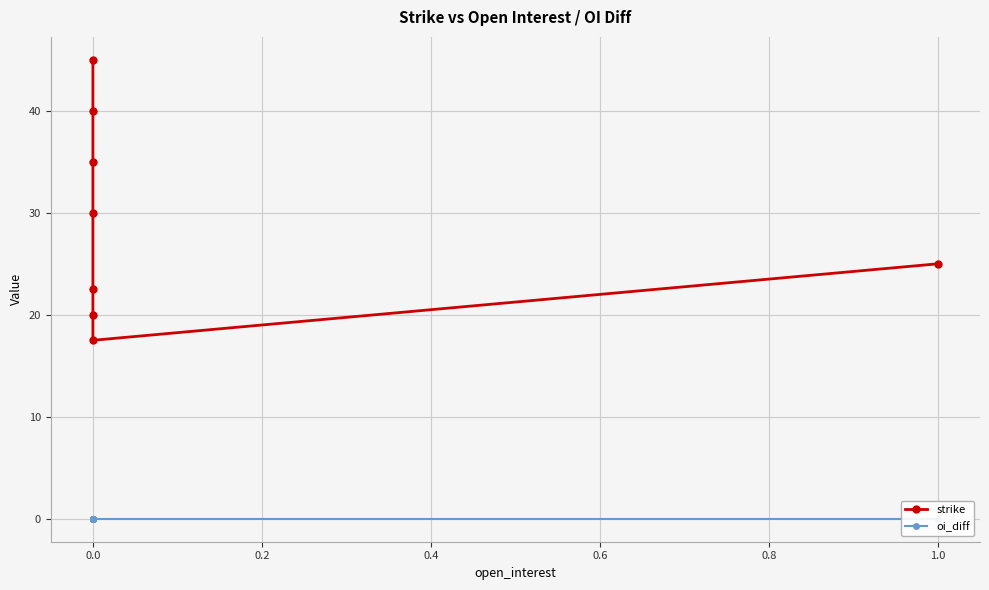

What are all the series names shown in the legend?

strike, oi_diff